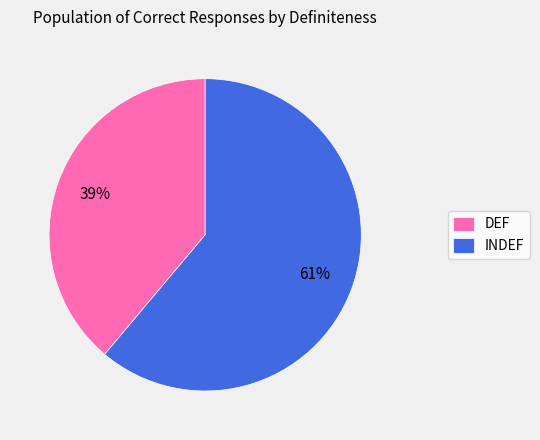

How many segments does this pie chart have?

2